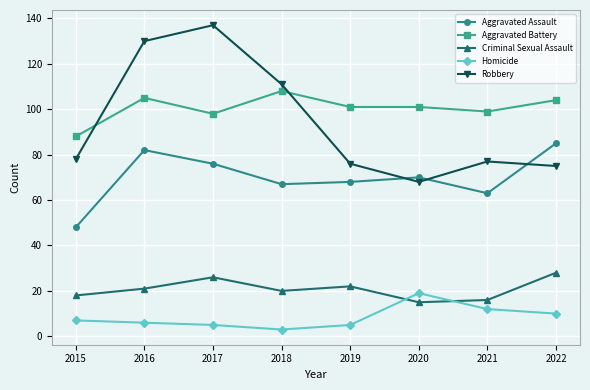

At how many categories does at least one series exceed 77?

8